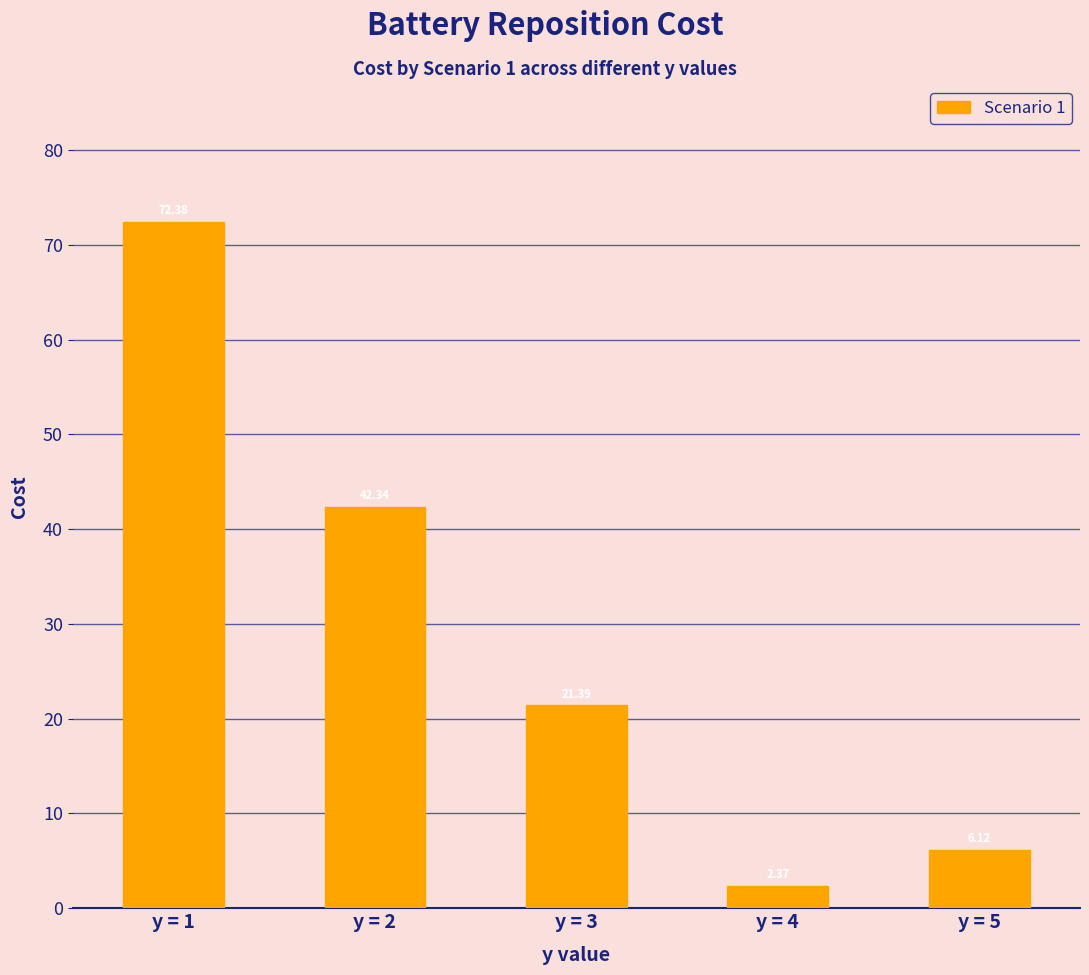

Between y = 1 and y = 2, which is larger?

y = 1